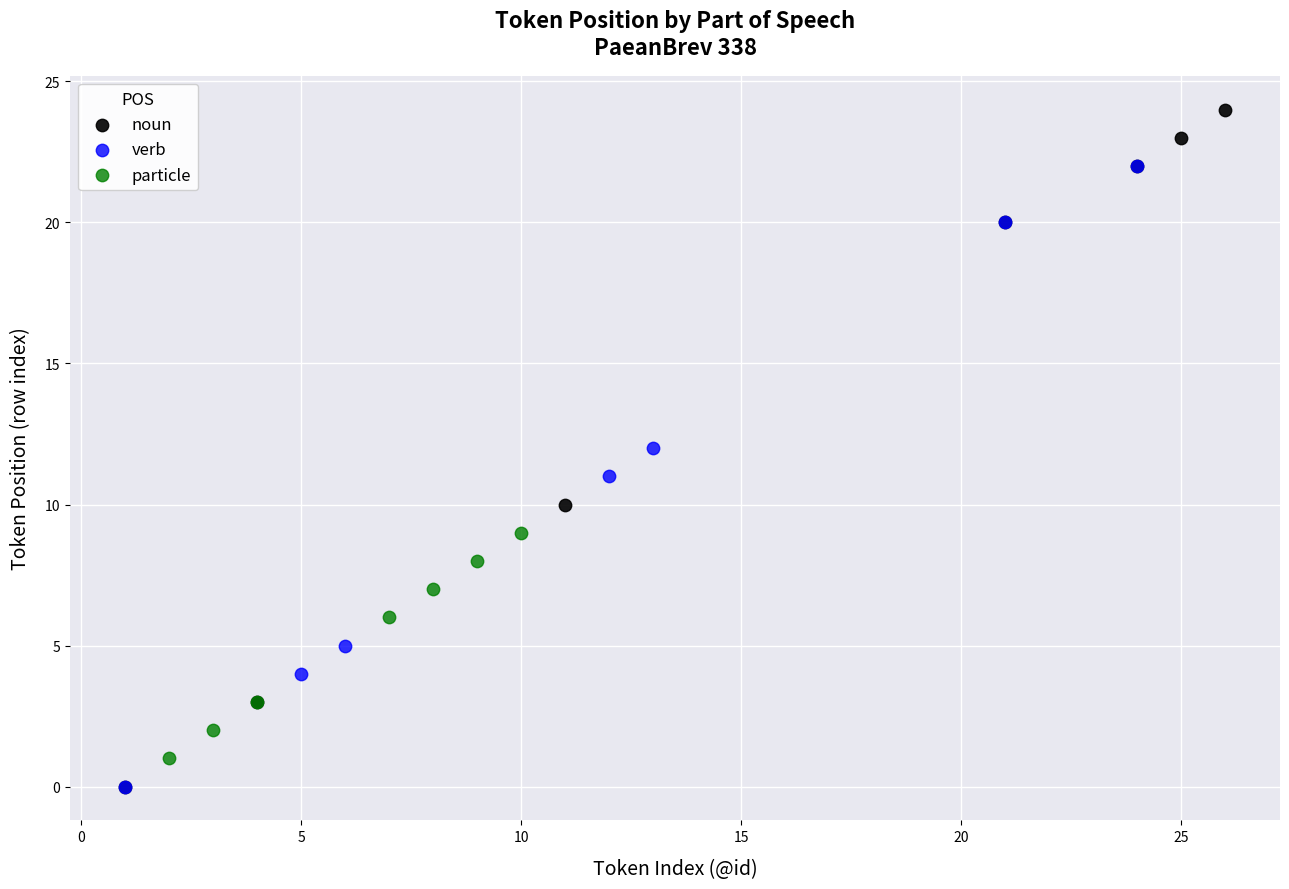

Which series reaches the maximum Y coordinate?

noun